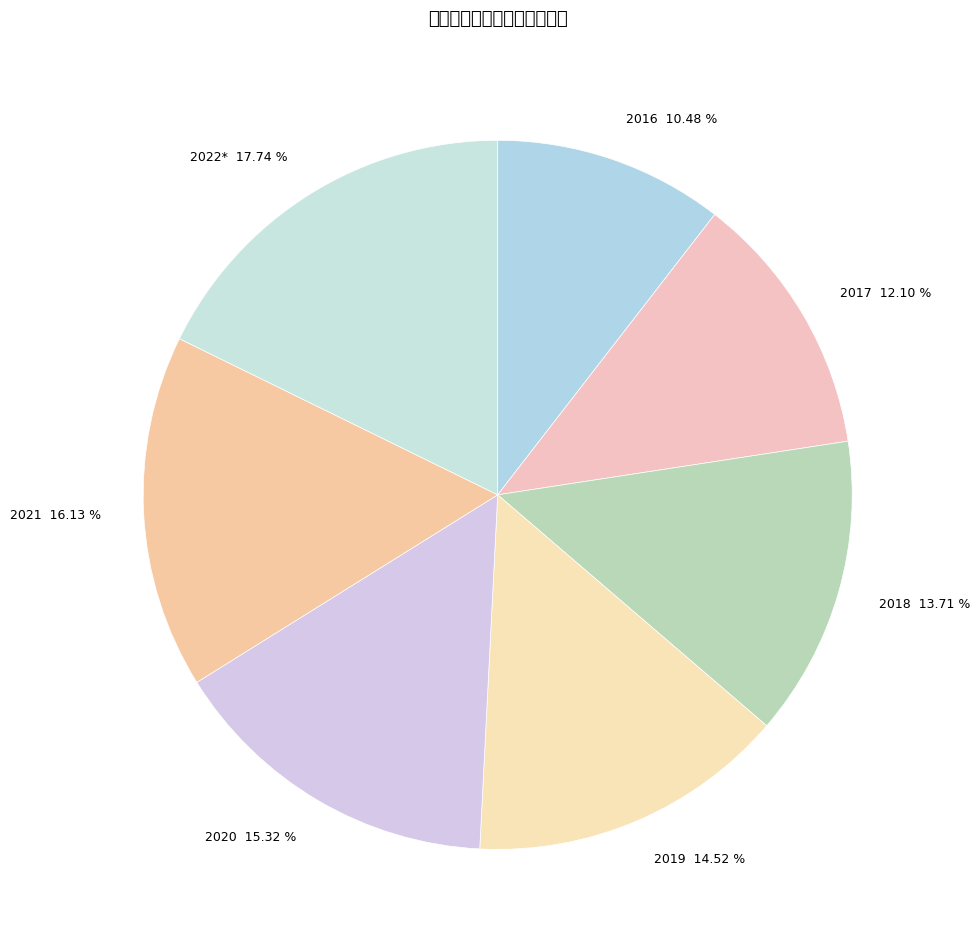

Count the number of slices in the pie.

7